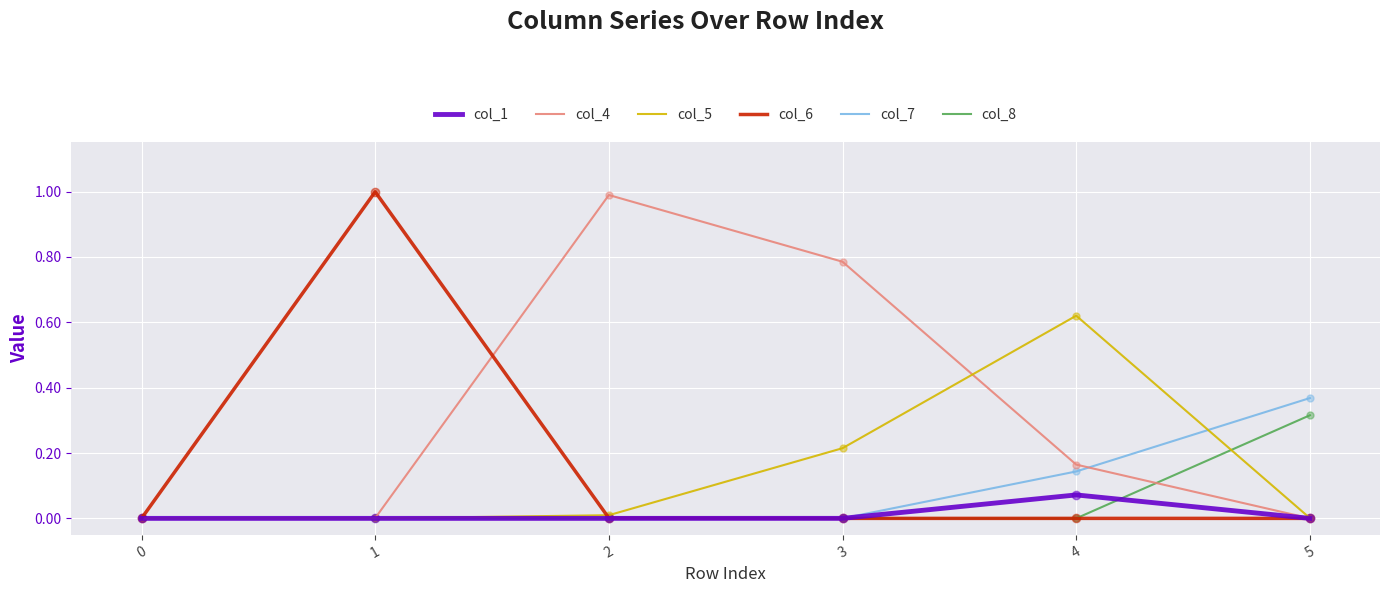

What is the total value across all series at 1?

1.0